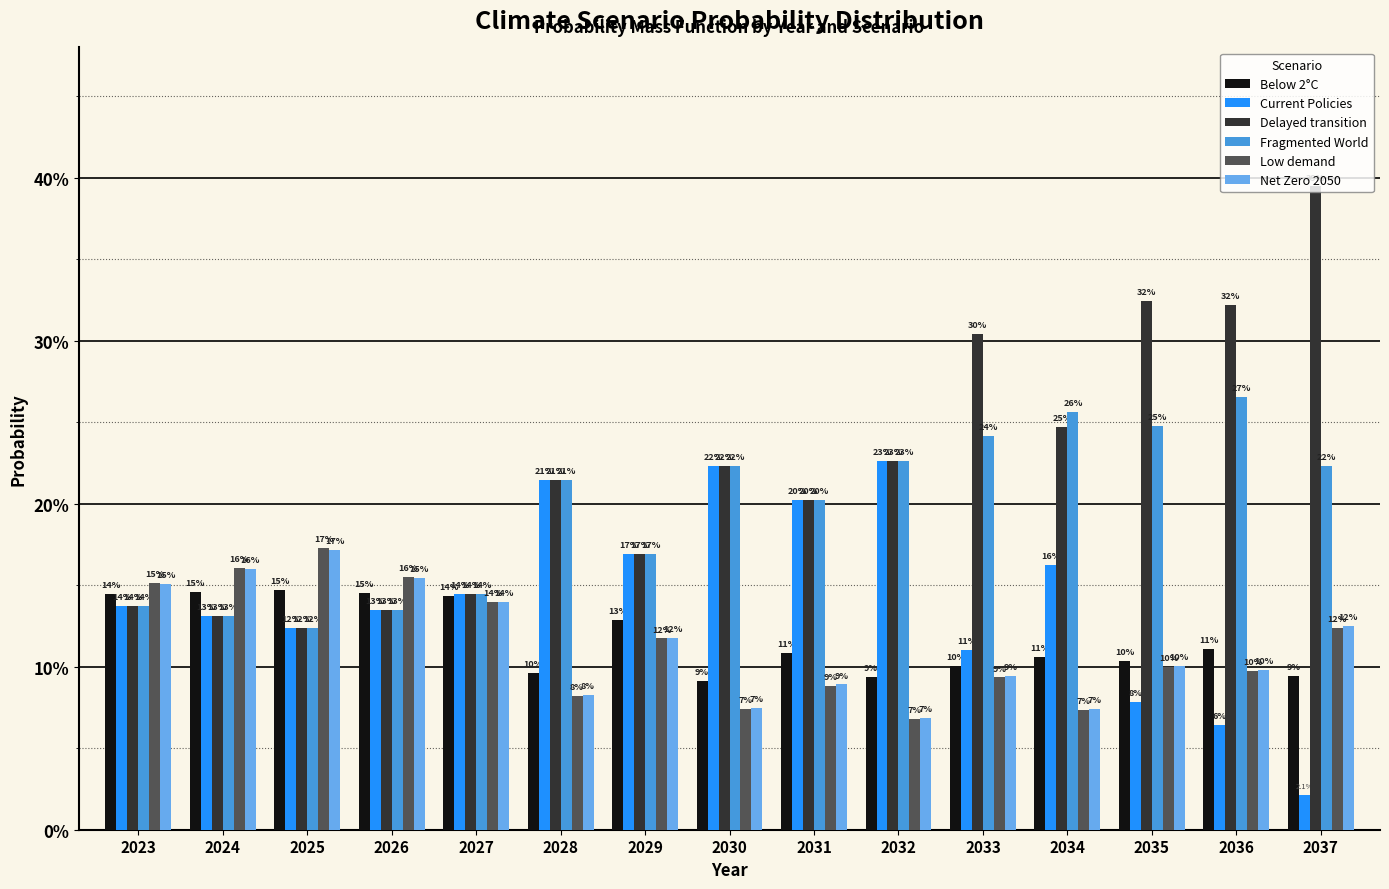

What is the average value of the Below 2°C series?

0.1